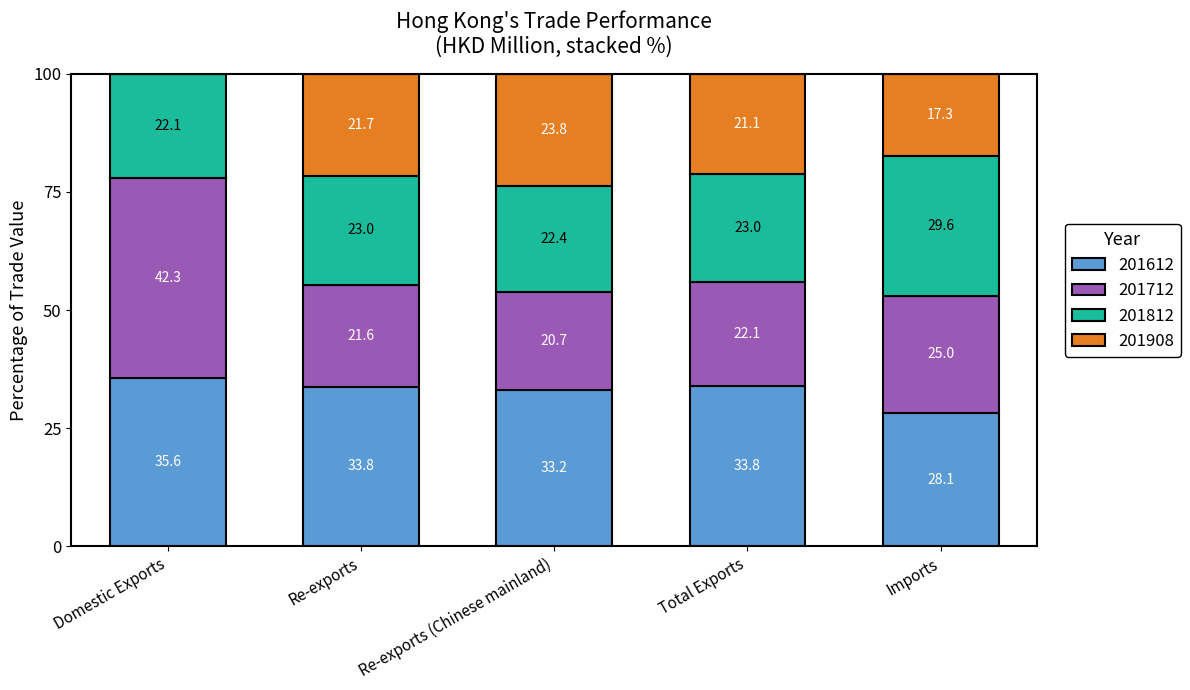

Is it true that 201612 equals 15.5 at Total Exports?

False